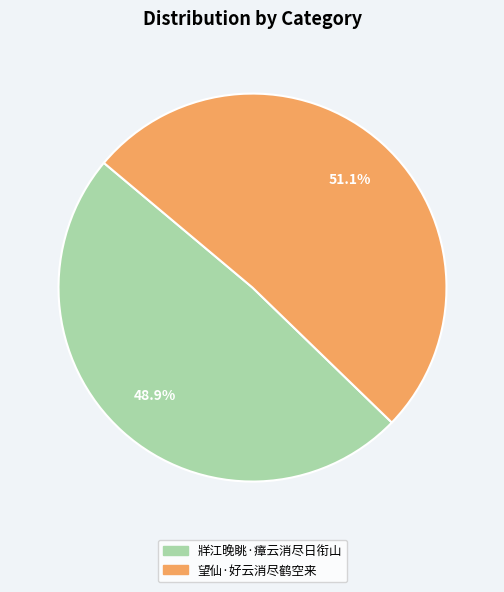

What percentage is the 牂江晚眺·瘴云消尽日衔山 slice, to the nearest percent?

49%